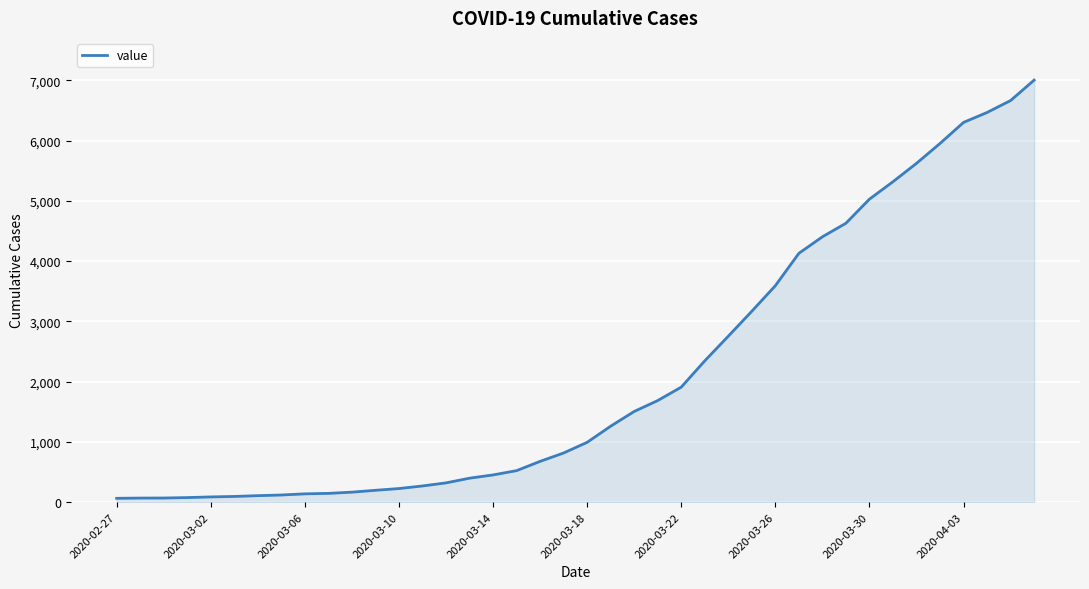

What is the maximum value shown in the chart?

7003